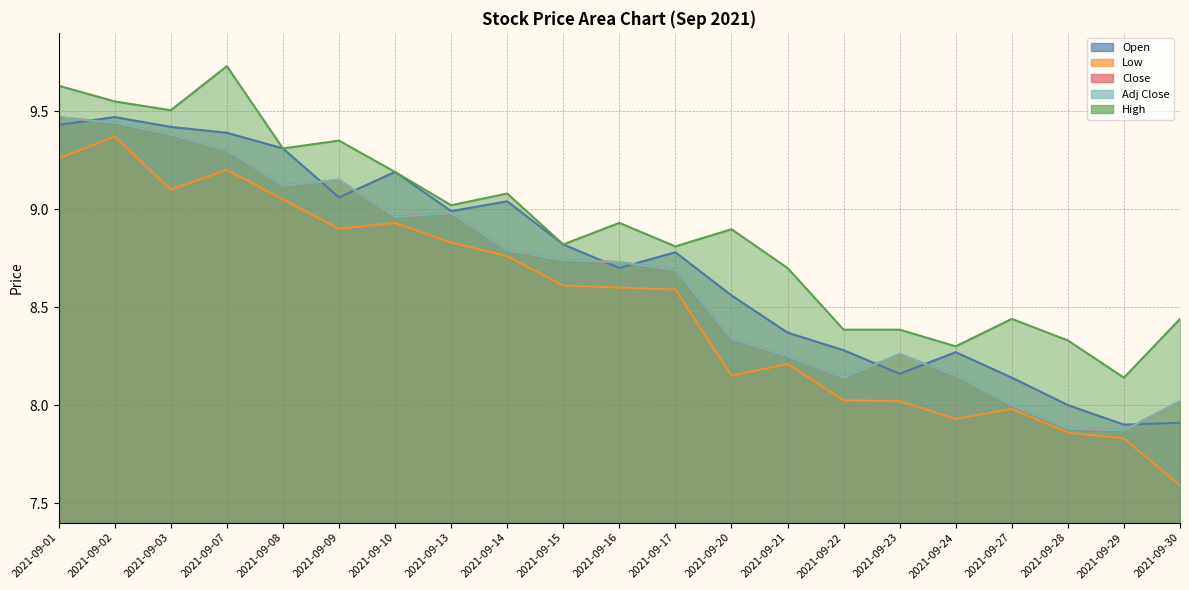

What is the approximate value of High at 2021-09-08?

9.3